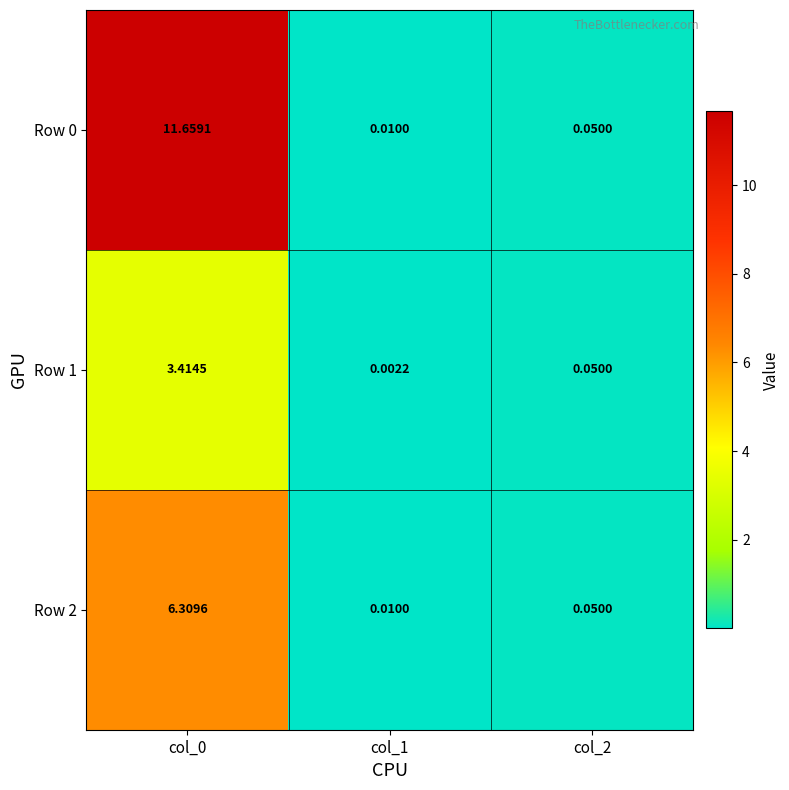

Is the value of Row 1 at col_1 greater than the value of Row 2 at col_0?

No